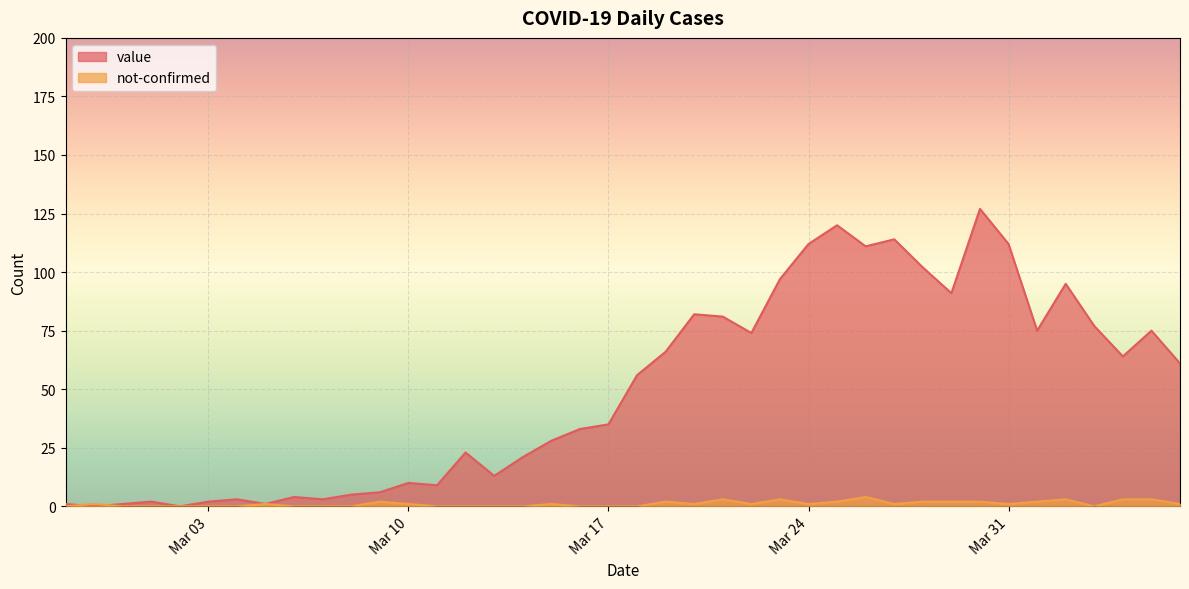

Which series has the largest total across all categories?

value